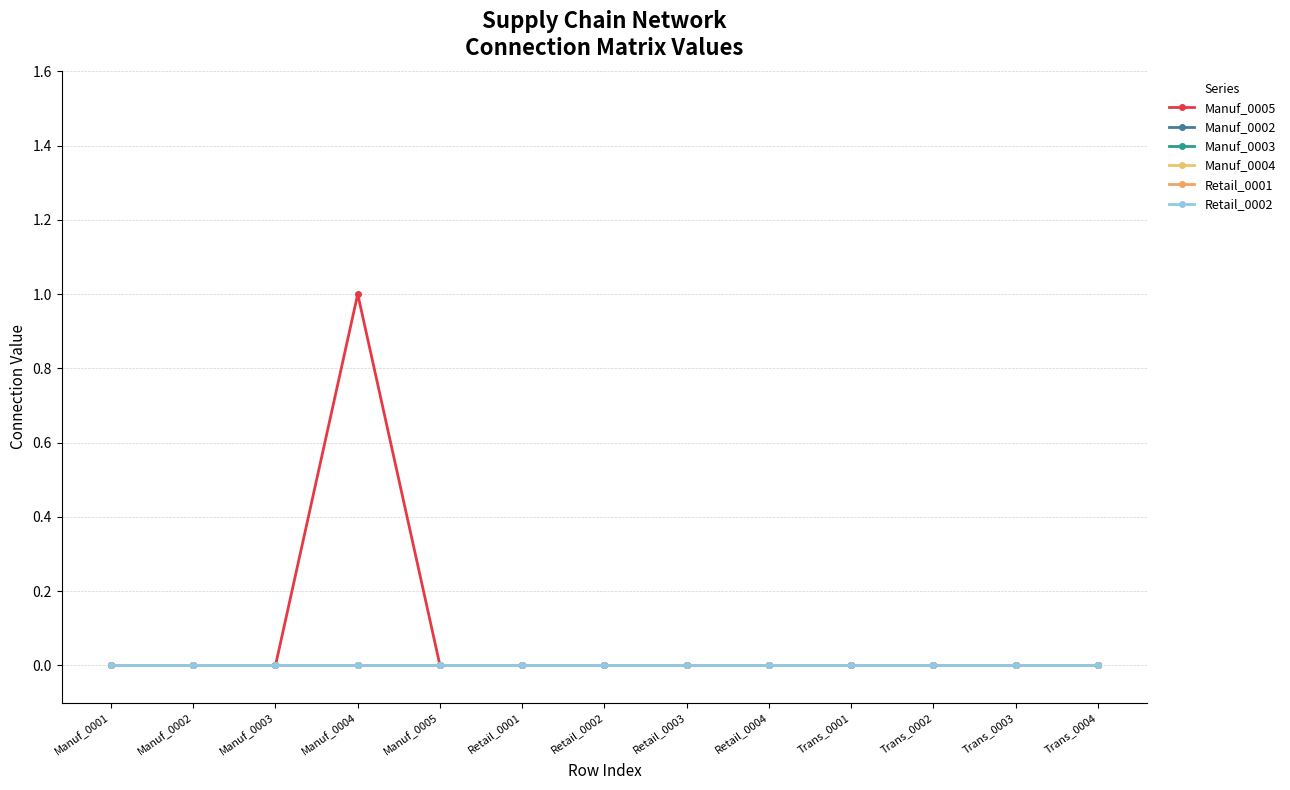

Reading left to right, extract all data points from this chart.

Manuf_0005: 0	0	0	1	0	0	0	0	0	0	0	0	0
Manuf_0002: 0	0	0	0	0	0	0	0	0	0	0	0	0
Manuf_0003: 0	0	0	0	0	0	0	0	0	0	0	0	0
Manuf_0004: 0	0	0	0	0	0	0	0	0	0	0	0	0
Retail_0001: 0	0	0	0	0	0	0	0	0	0	0	0	0
Retail_0002: 0	0	0	0	0	0	0	0	0	0	0	0	0